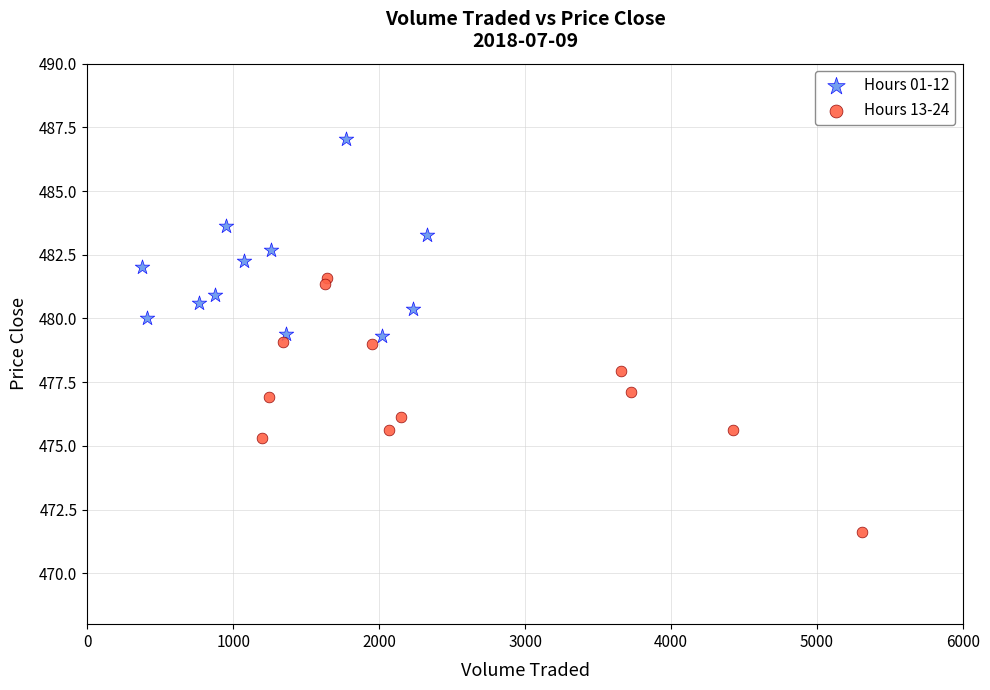

Which series reaches the minimum Y coordinate?

Hours 13-24